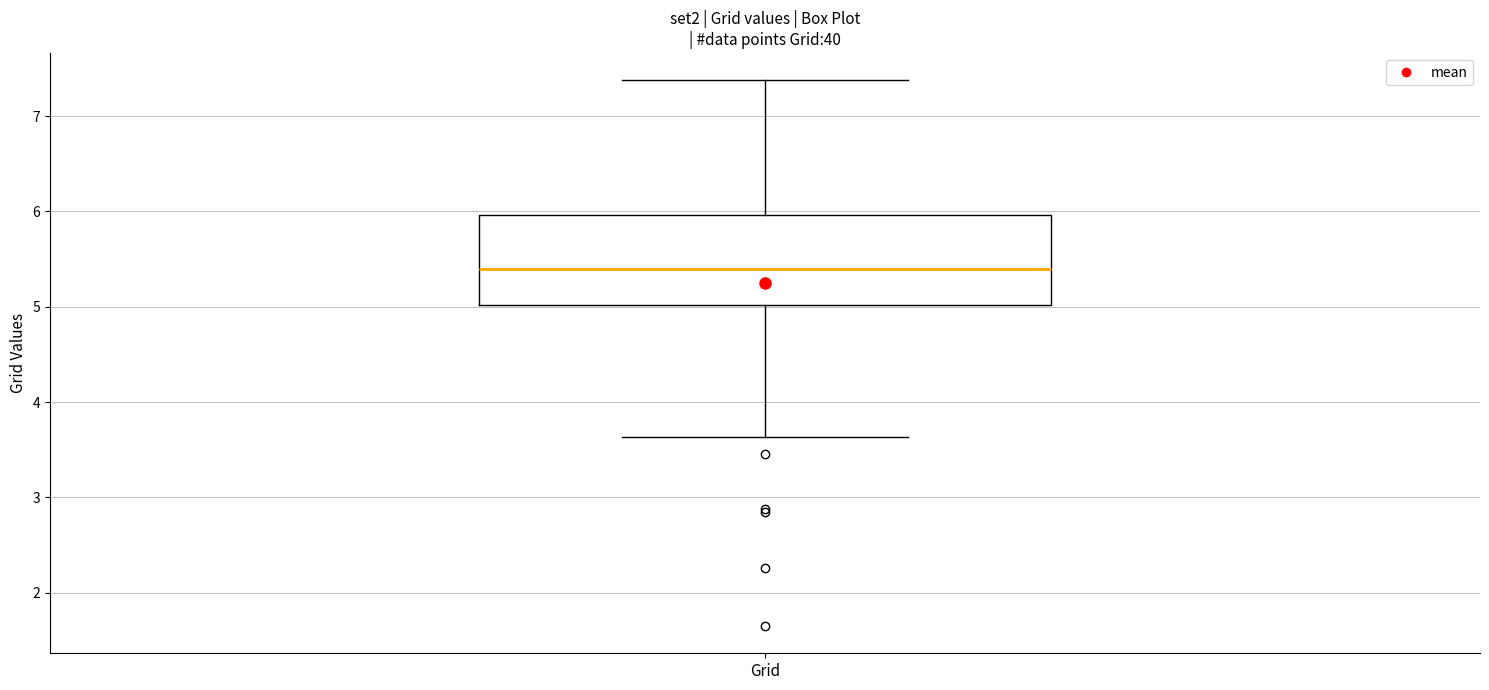

Transcribe this box plot: give where the median line is, the range the box spans, and where the two whiskers end, as read against the y-axis. The values are not printed on the chart, so give them approximately, as read against the axis.

median 5.4, box 5.0 to 6.0, whiskers 3.6 to 7.4